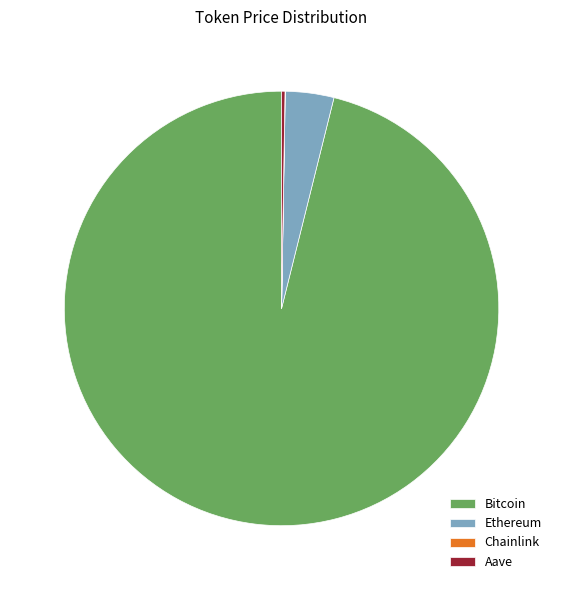

Which category has the biggest portion of the pie?

Bitcoin